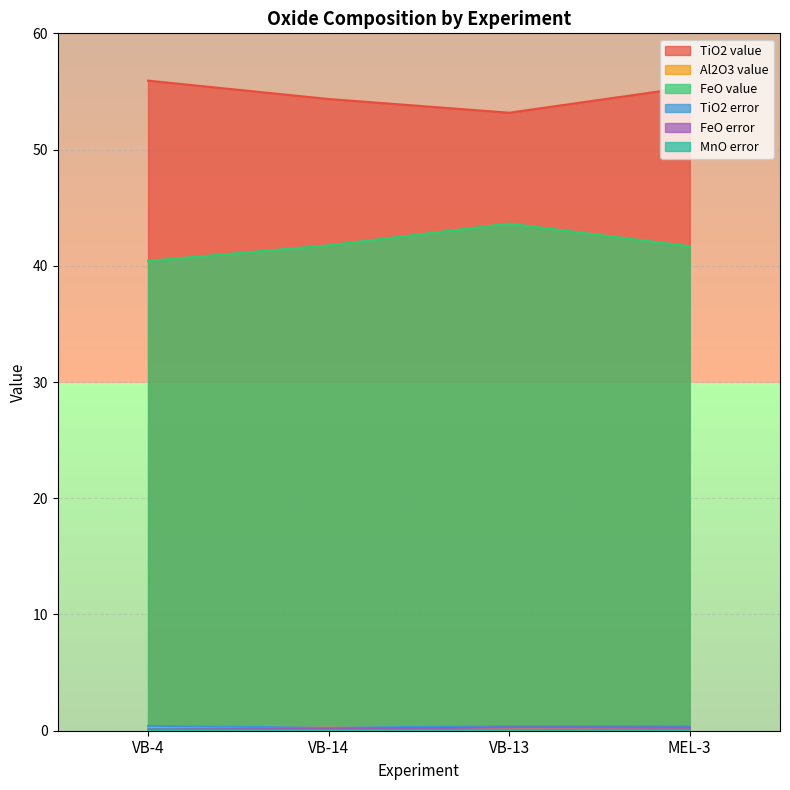

Which category has the highest value in the FeO value series?

VB-13